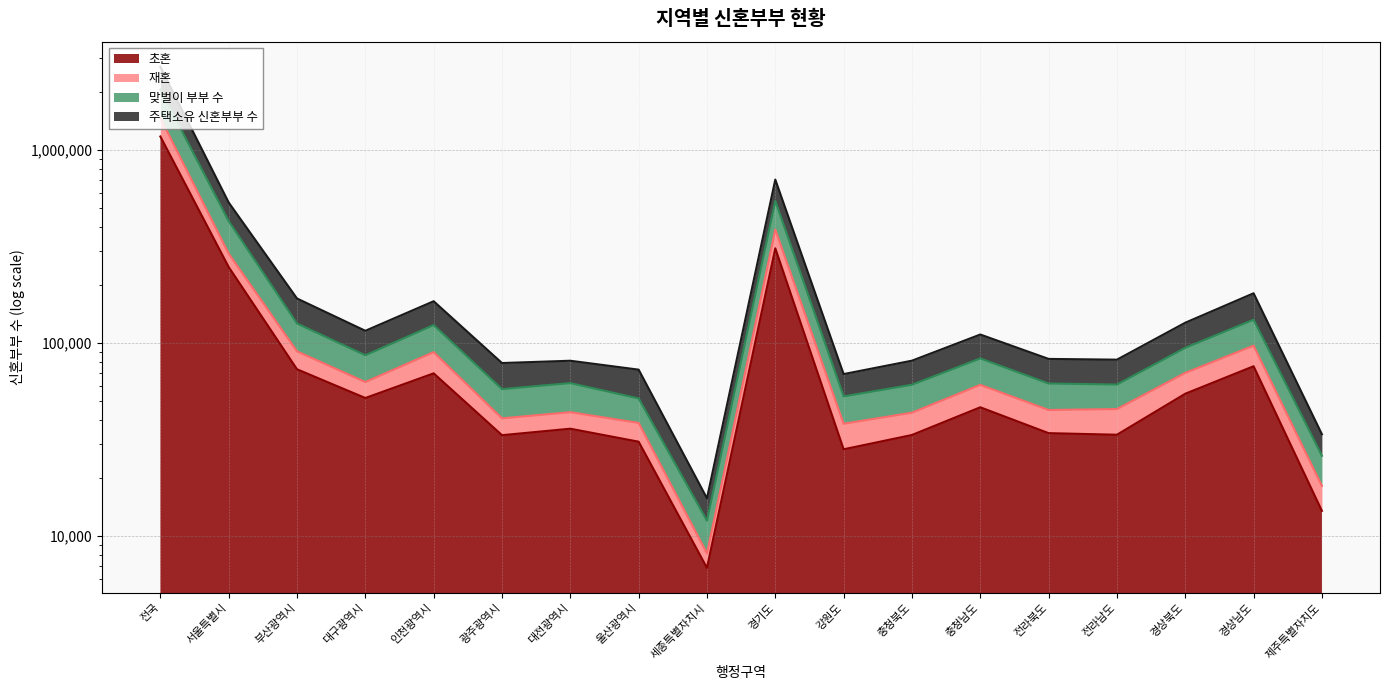

True or false: 맞벌이 부부 수 has a value of 3521568 at 전국.

False